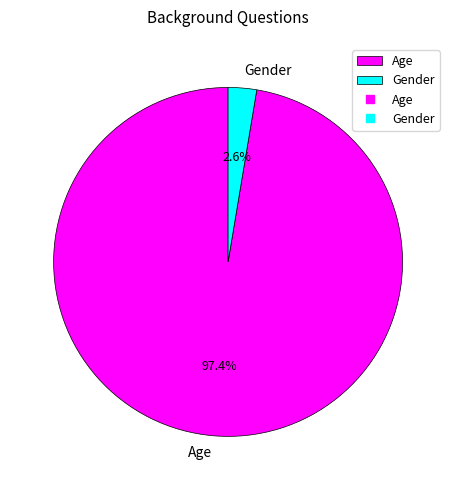

Between Age and Gender, which is larger?

Age